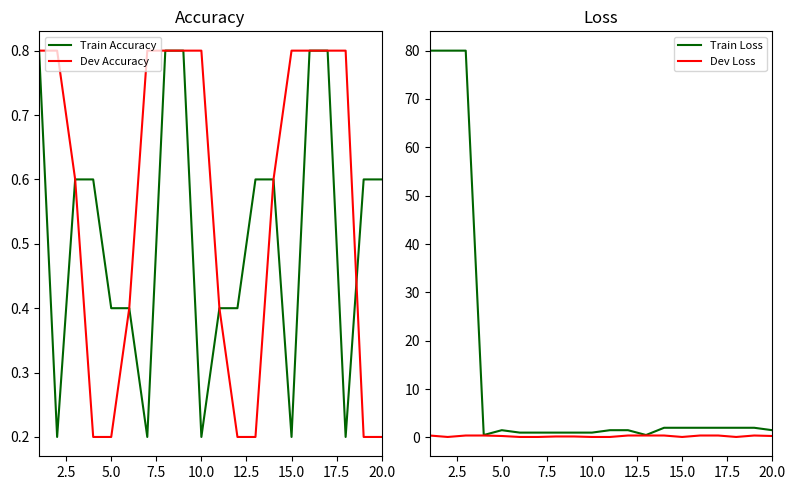

True or false: Train Accuracy has a value of 0.2 at 15.0.

True